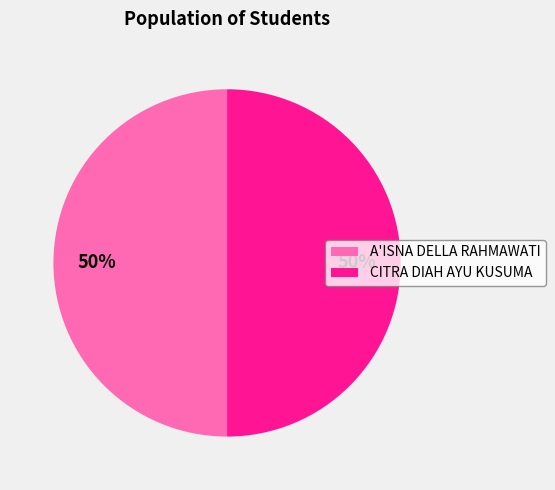

The A'ISNA DELLA RAHMAWATI slice represents 58% of the pie. True or false?

False